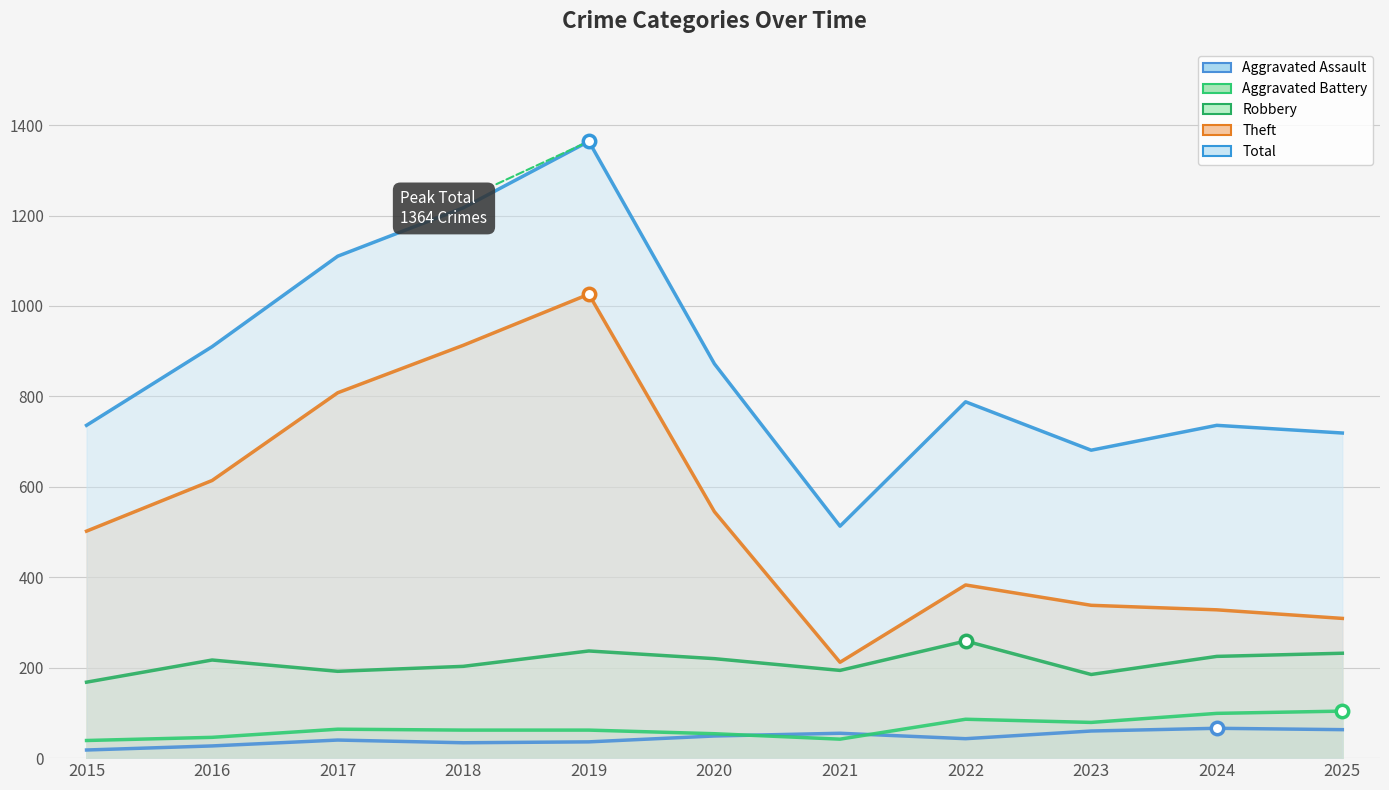

Which series has the widest spread of Y values?

Total